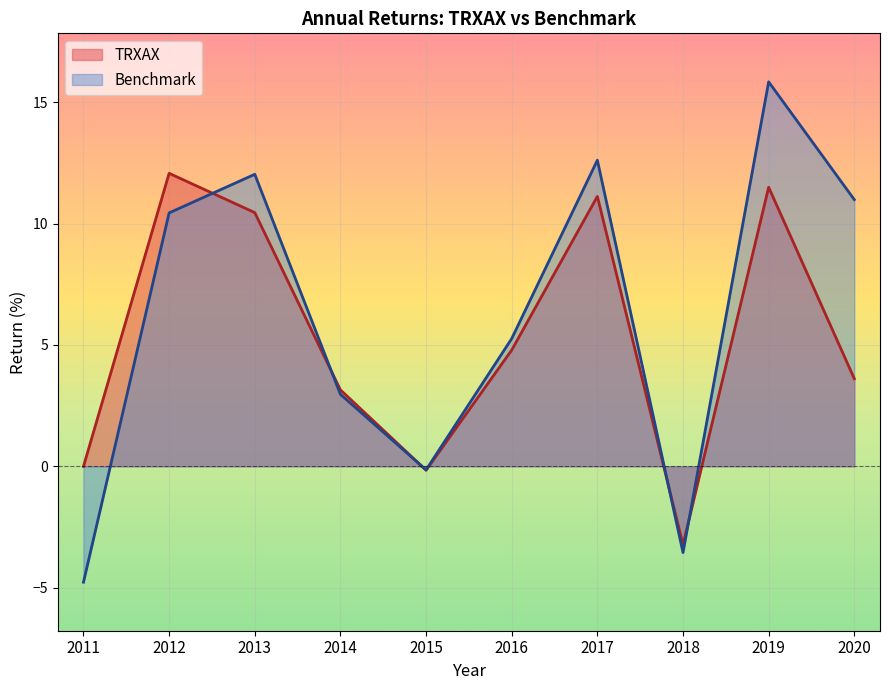

What is the minimum value shown in the chart?

-4.8